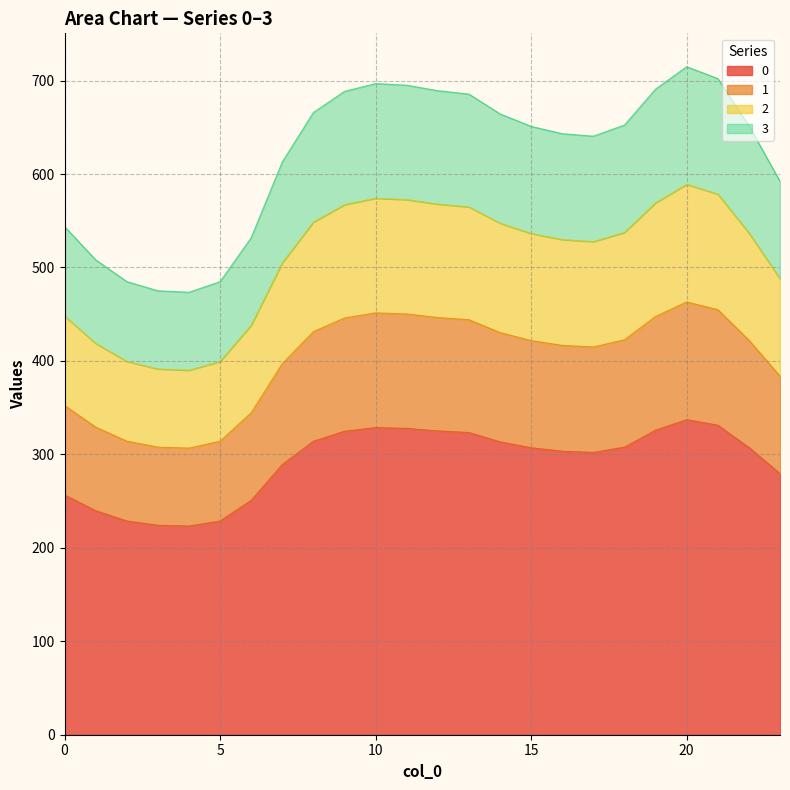

What is the sum of the 0 values at 5 and 10?

557.3